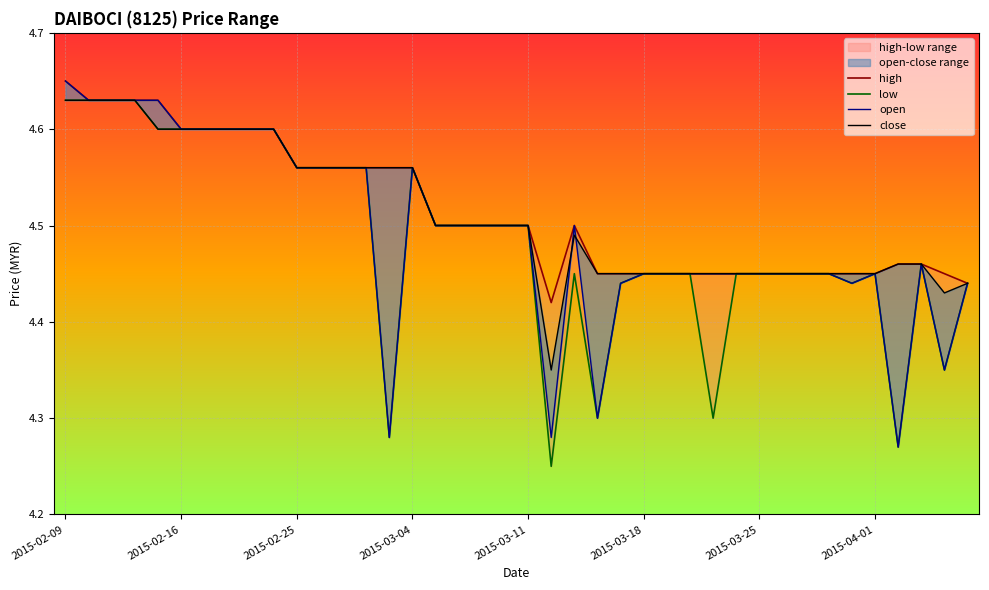

At which category is the sum across all series the highest?

2015-02-09